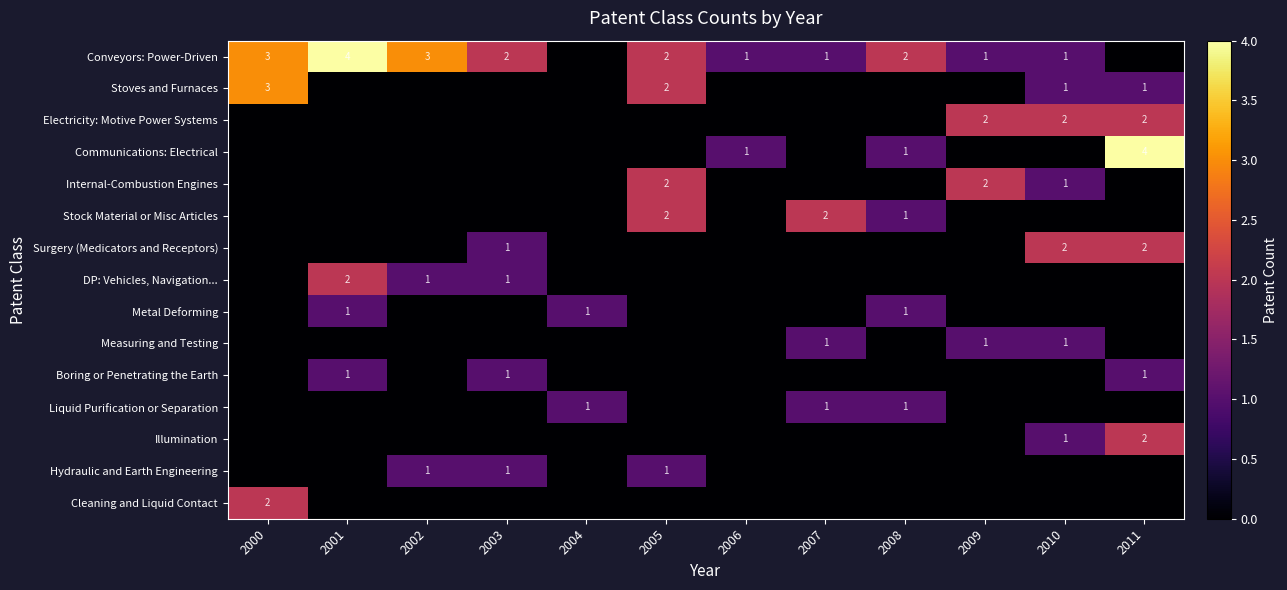

True or false: Stoves and Furnaces has a value of 2 at 2005.

True